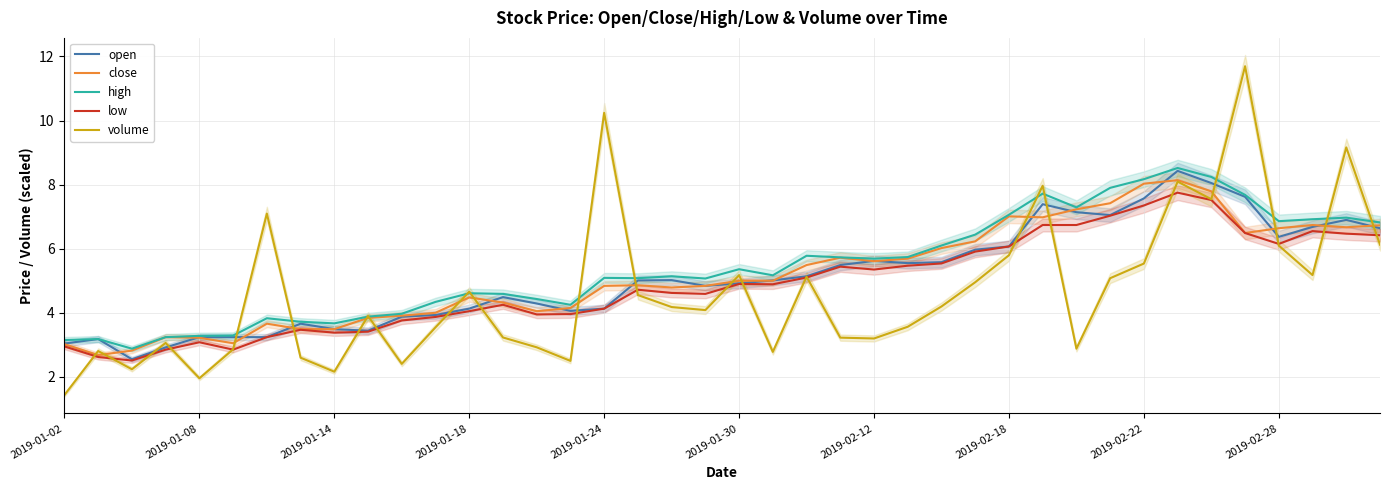

Which series has the largest range (max minus min)?

volume